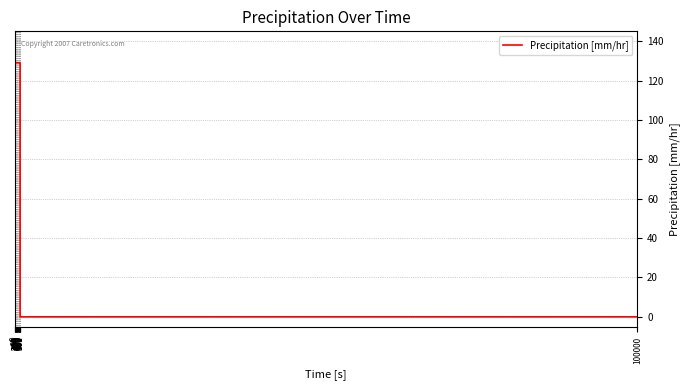

Approximately how many times larger is the value at 240 compared to 600?

1.0